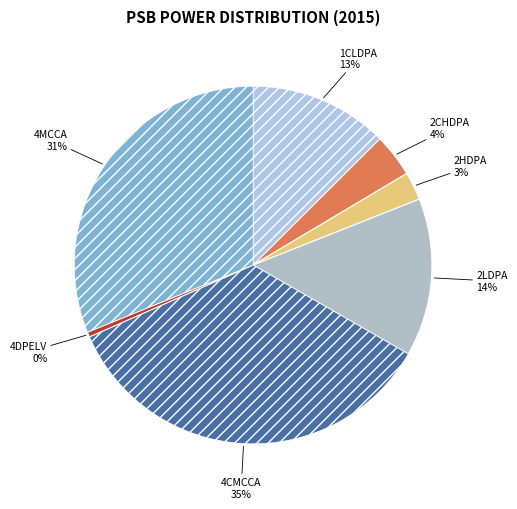

Does 2CHDPA represent more than half of the total?

No